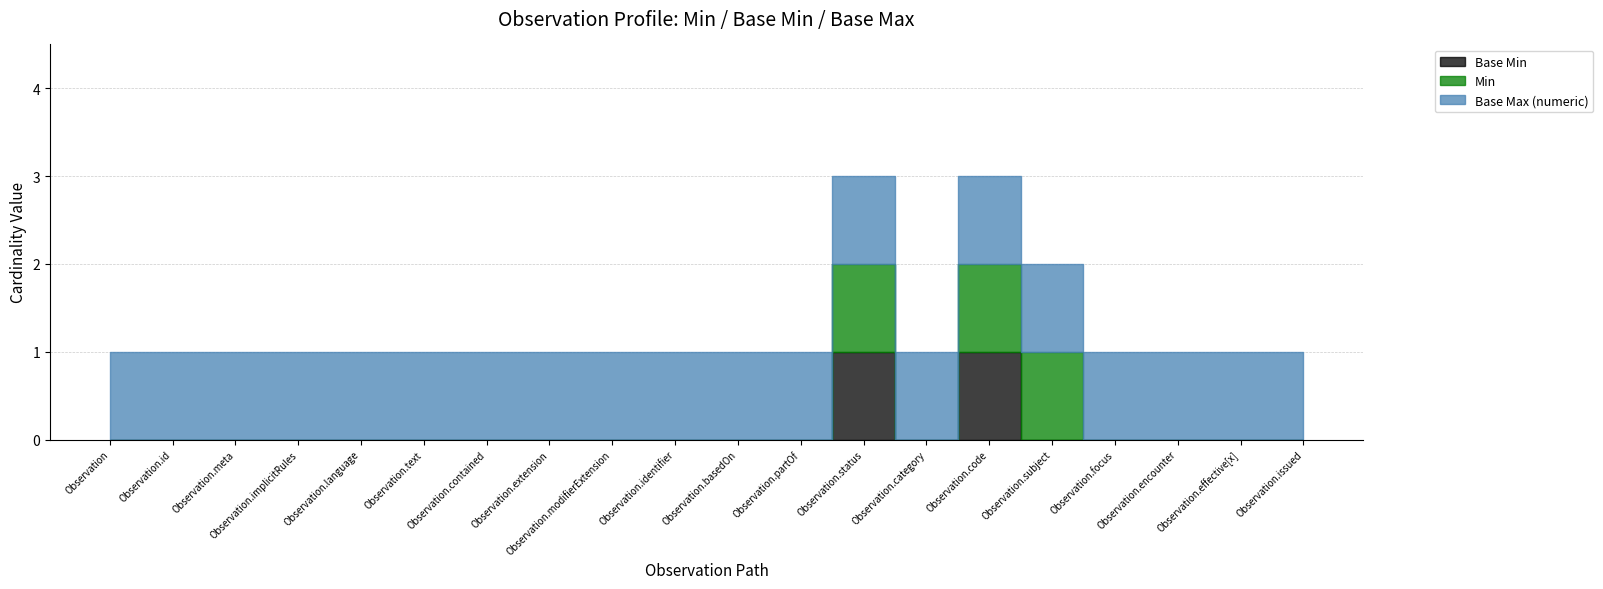

Which has a higher value, Observation.identifier or Observation.encounter?

Observation.identifier